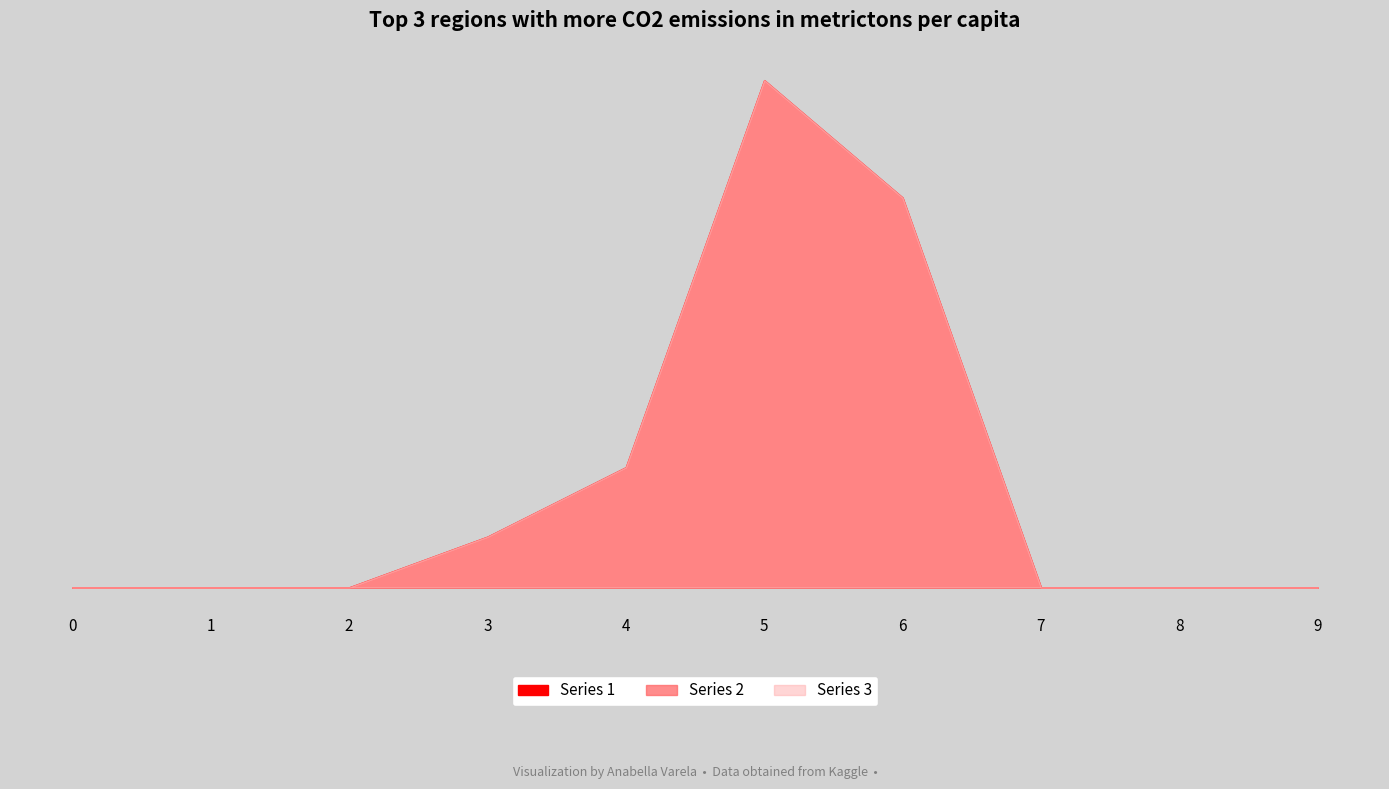

How many lines are shown in the chart?

3